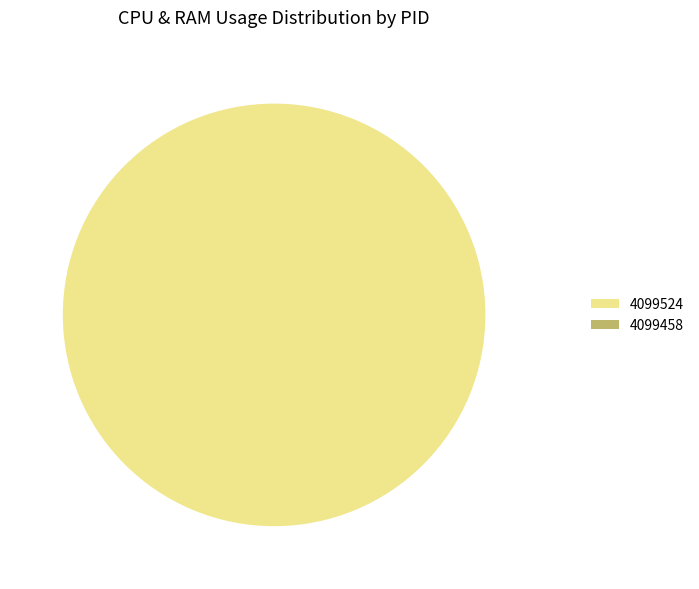

What is the majority slice?

4099524